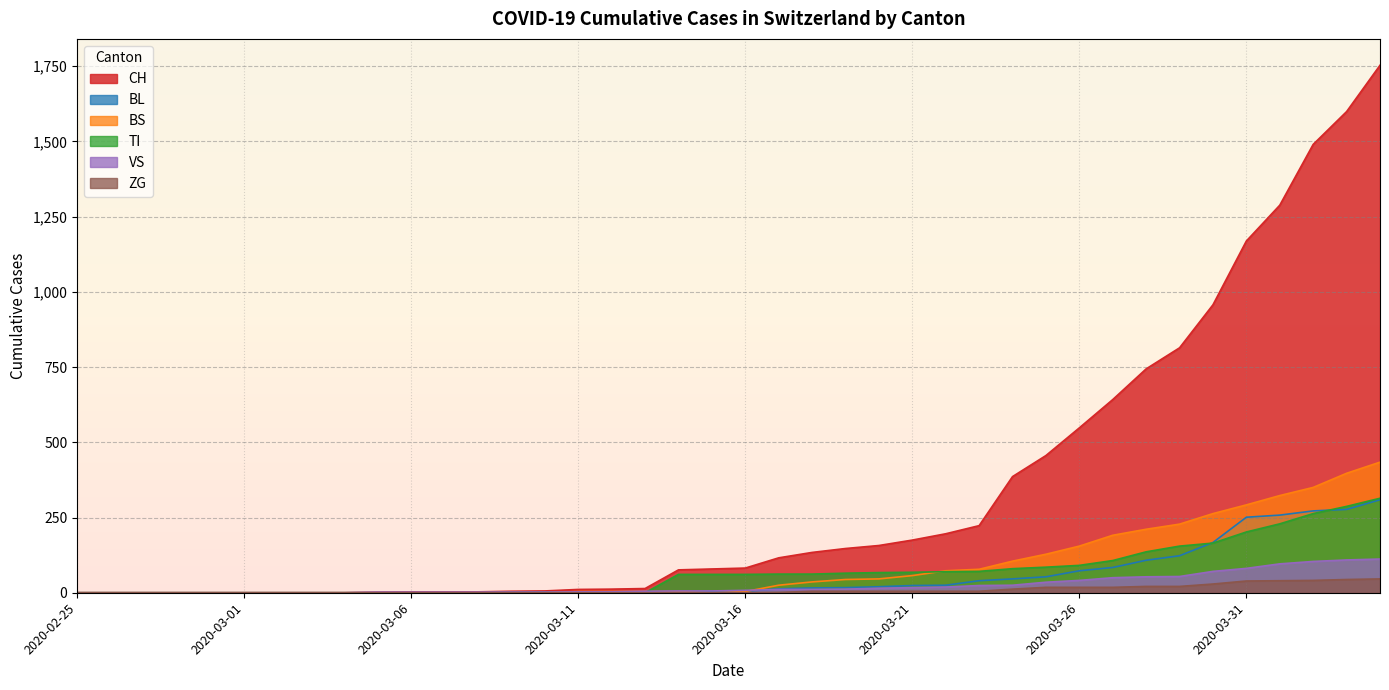

What is the maximum value for VS?

112